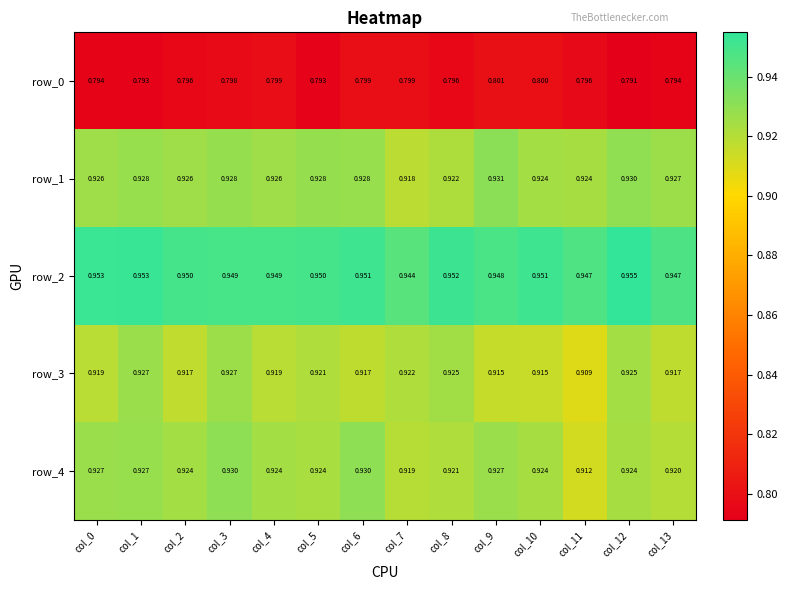

What is the sum of all row_0 values?

11.1